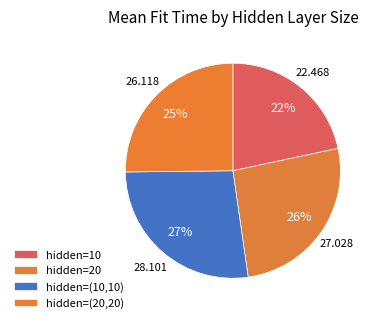

How many segments does this pie chart have?

4